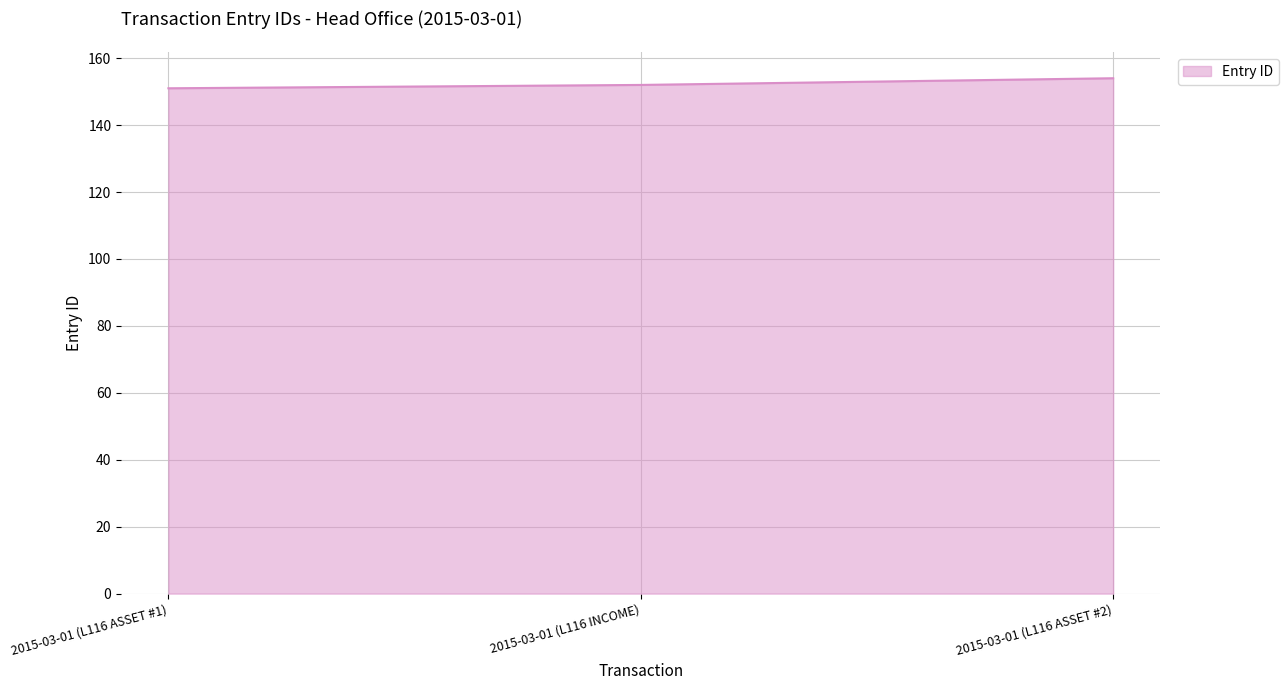

Approximately how many times larger is the value at 2015-03-01 (L116 ASSET #1) compared to 2015-03-01 (L116 INCOME)?

1.0